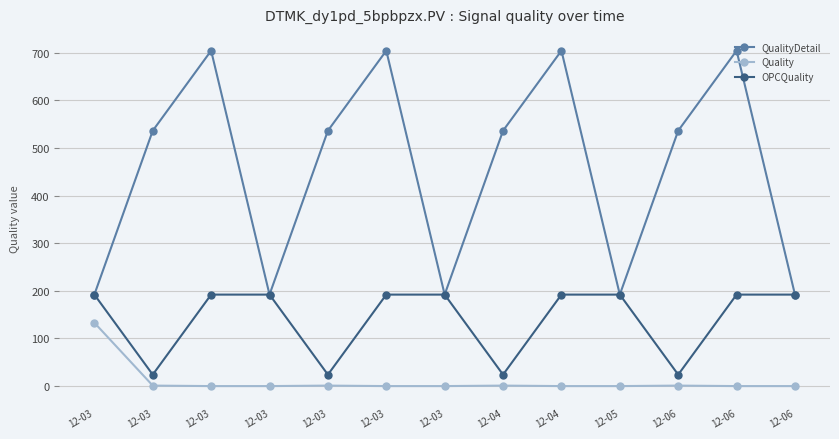

At which category is the sum across all series the highest?

12-03